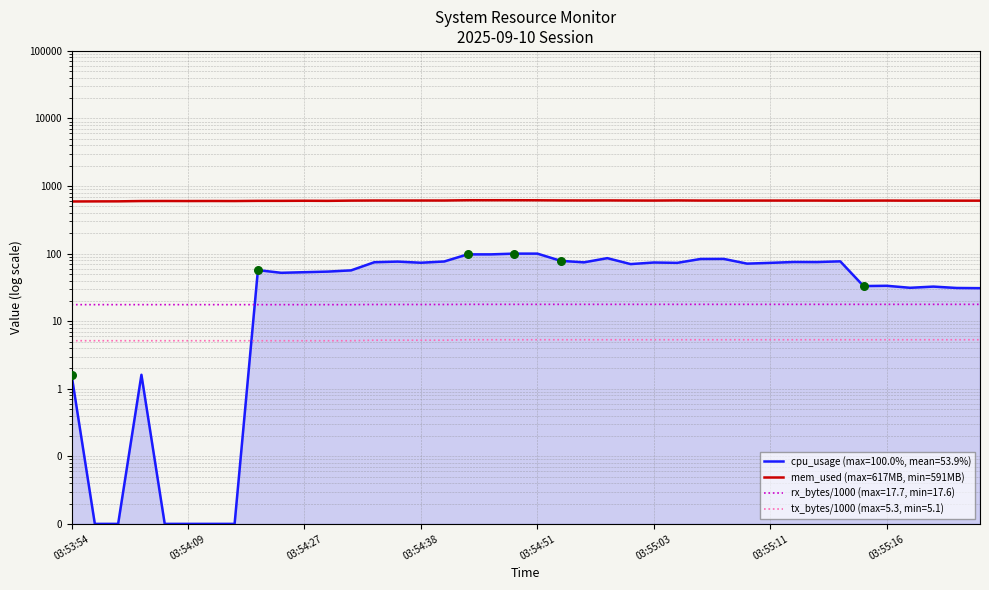

What is the ratio of the value at 24 to the value at 17?

1.0